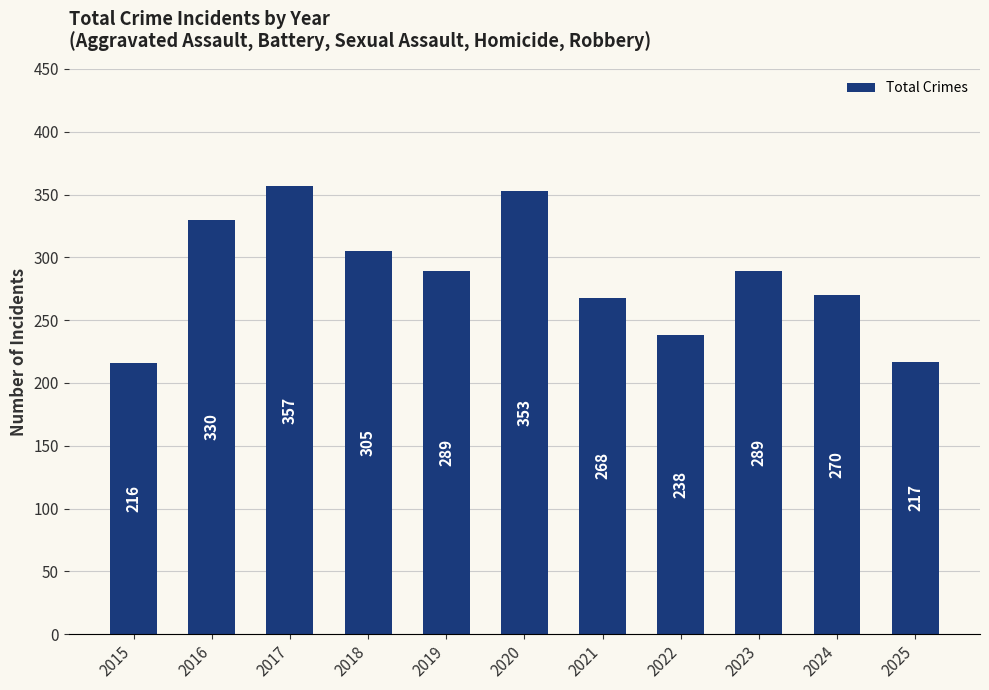

Reading left to right, transcribe all the data shown in this chart.

216	330	357	305	289	353	268	238	289	270	217